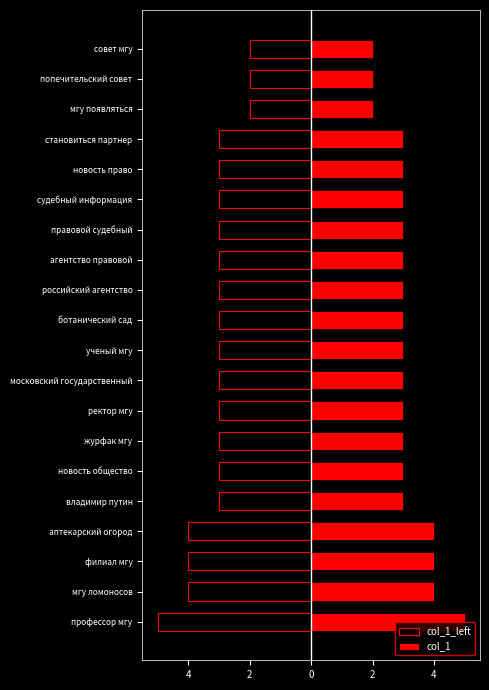

Between владимир путин and агентство правовой, which series saw the biggest shift?

col_1_left